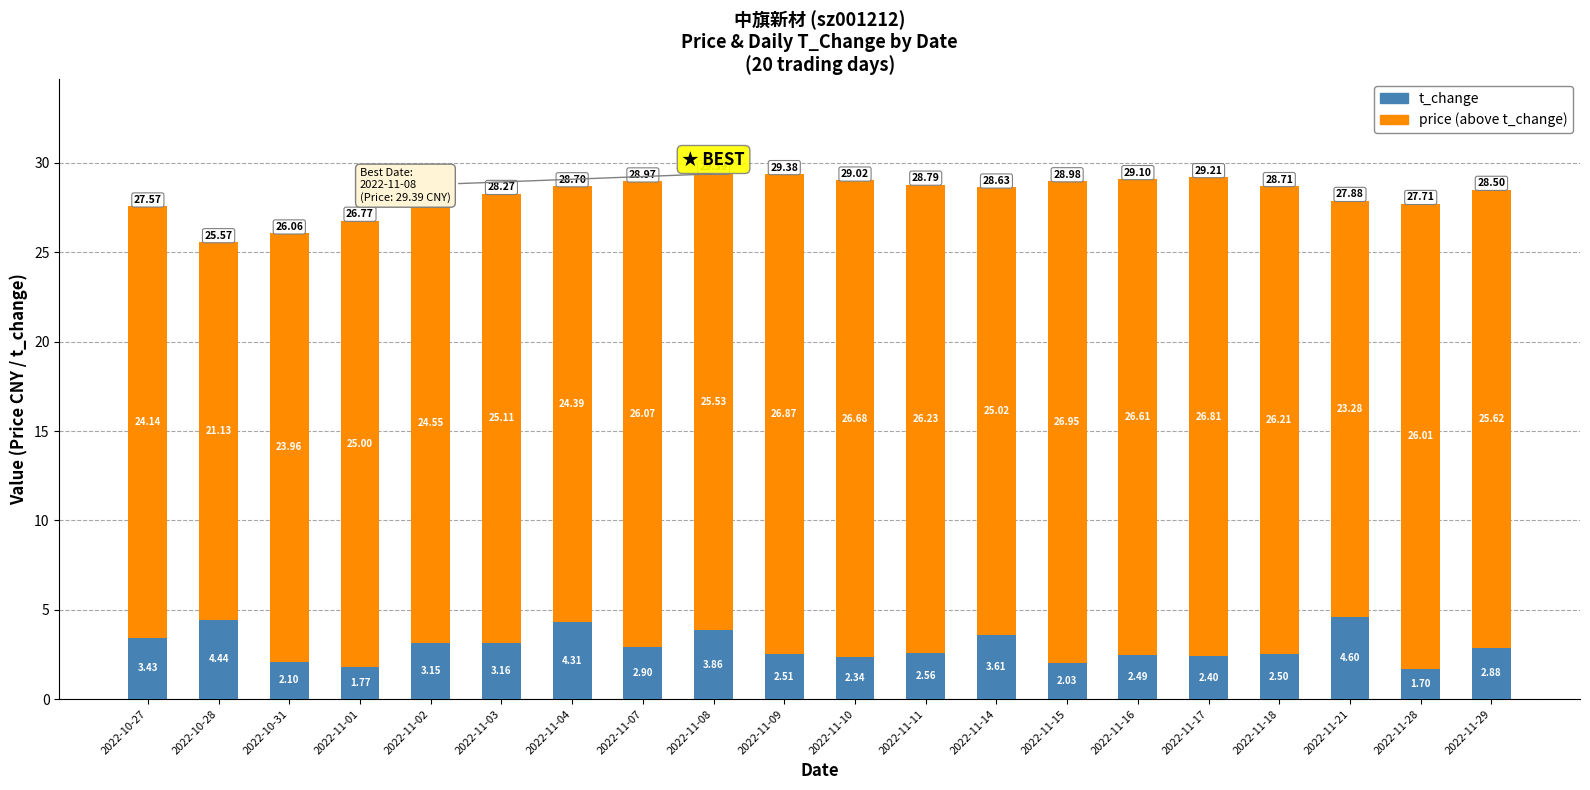

The t_change series shows 2.7 at 2022-11-08. True or false?

False